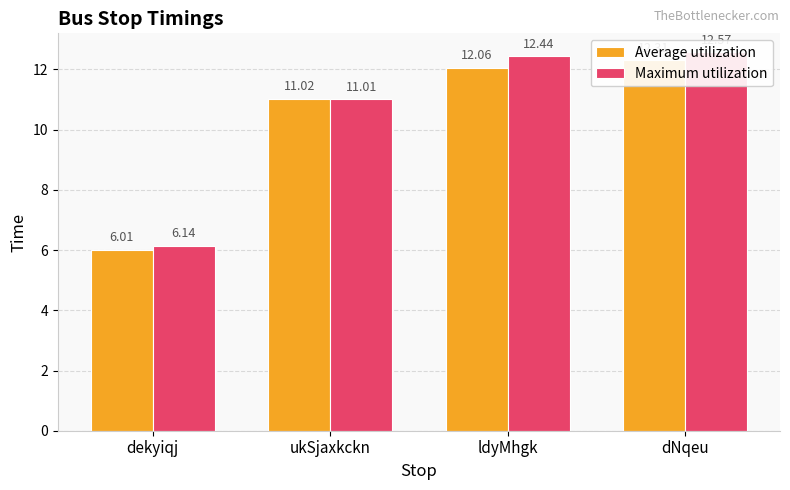

True or false: Average utilization has a value of 11.0 at ukSjaxkckn.

True